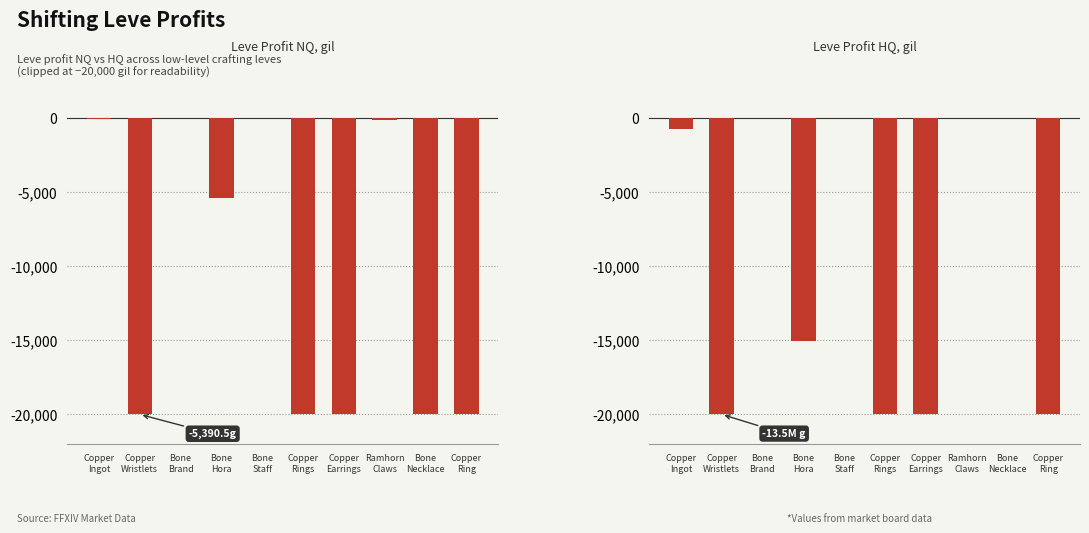

Rank the categories by Profit NQ value from lowest to highest.

Copper
Wristlets, Copper
Rings, Copper
Earrings, Bone
Necklace, Copper
Ring, Bone
Hora, Ramhorn
Claws, Copper
Ingot, Bone
Brand, Bone
Staff